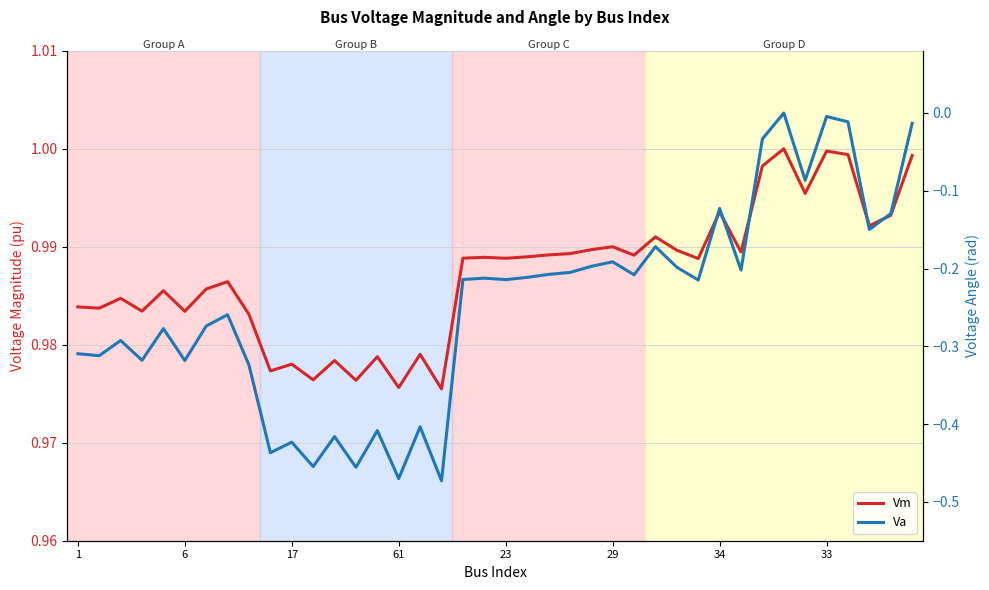

In Vm, how many points are higher than both neighbors (excluding endpoints)?

13